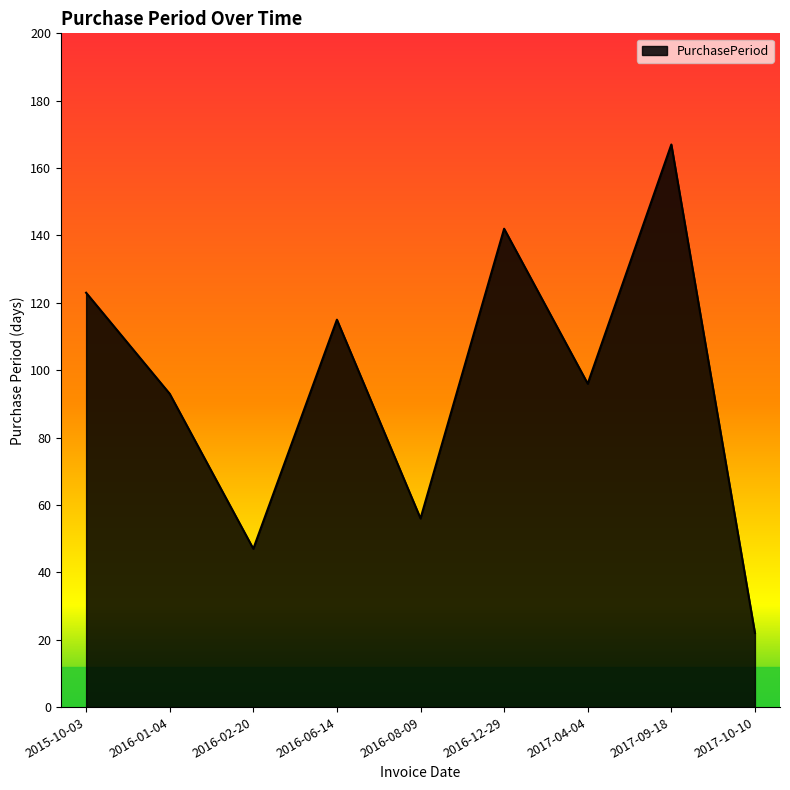

What is the sum of the values at 2016-02-20 and 2016-12-29?

189